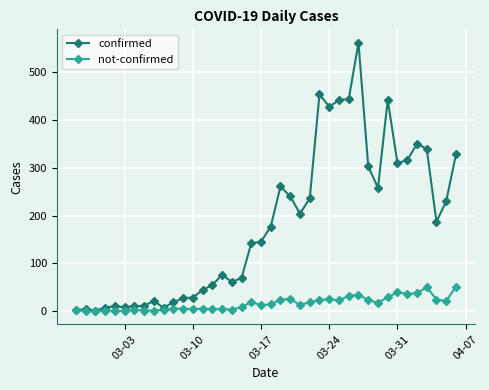

What is the maximum value shown in the chart?

562